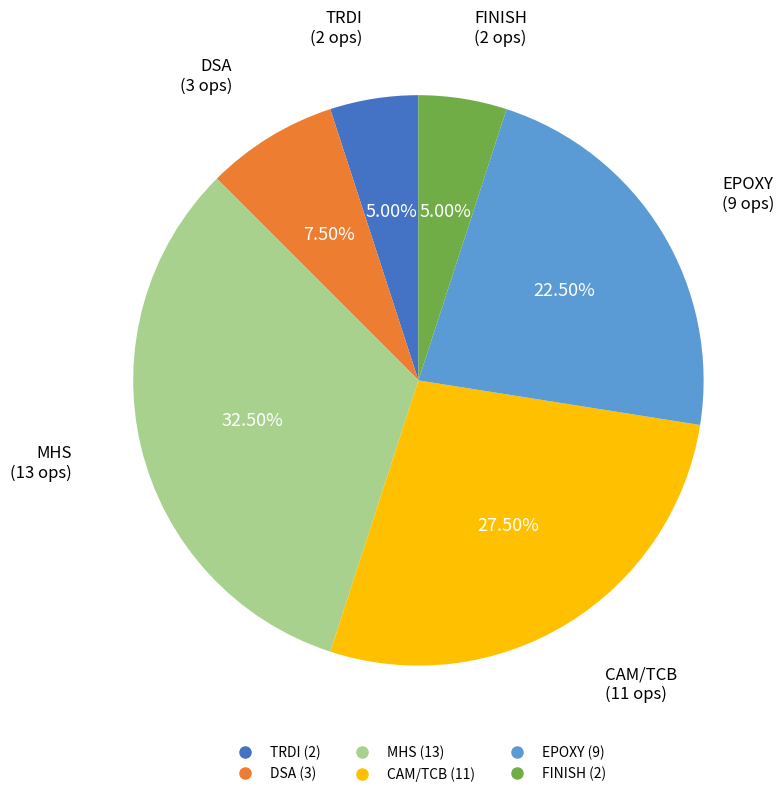

Approximately how many times larger is the value at CAM/TCB compared to EPOXY?

1.2